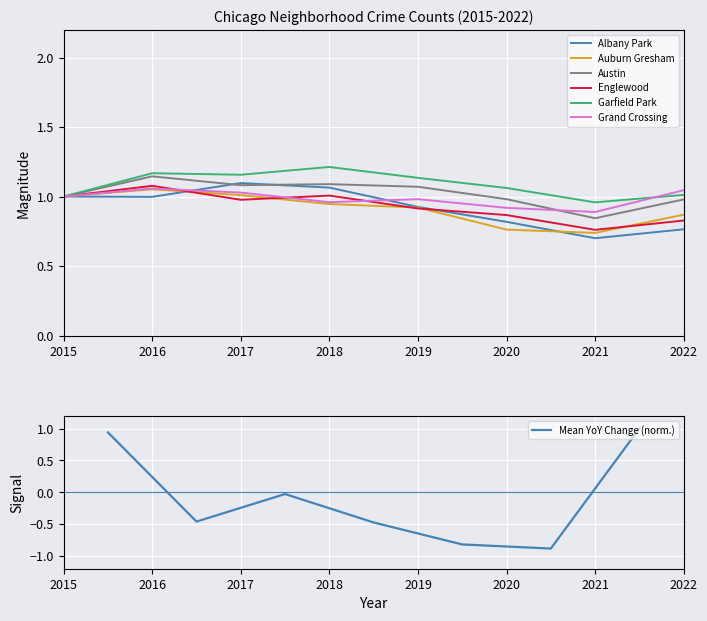

What is the greatest value displayed?

1.2